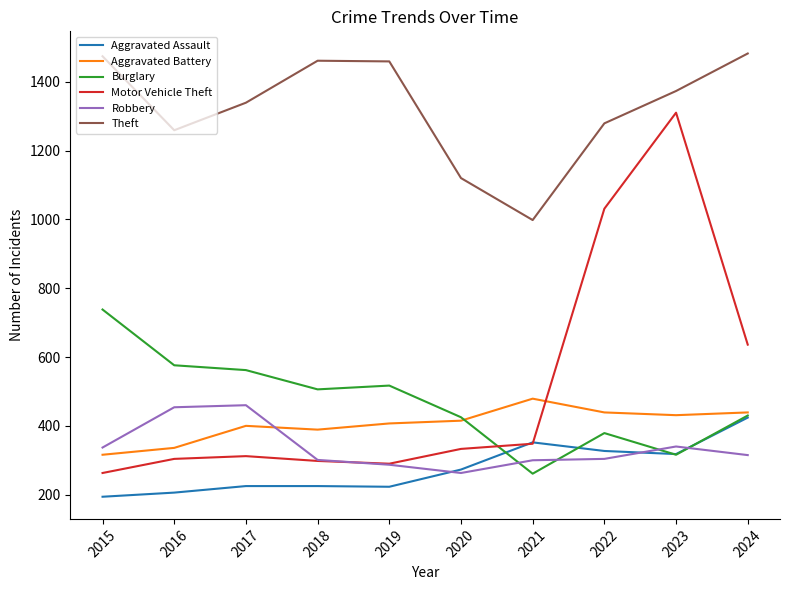

What is the total value across all series at 2019?

3183